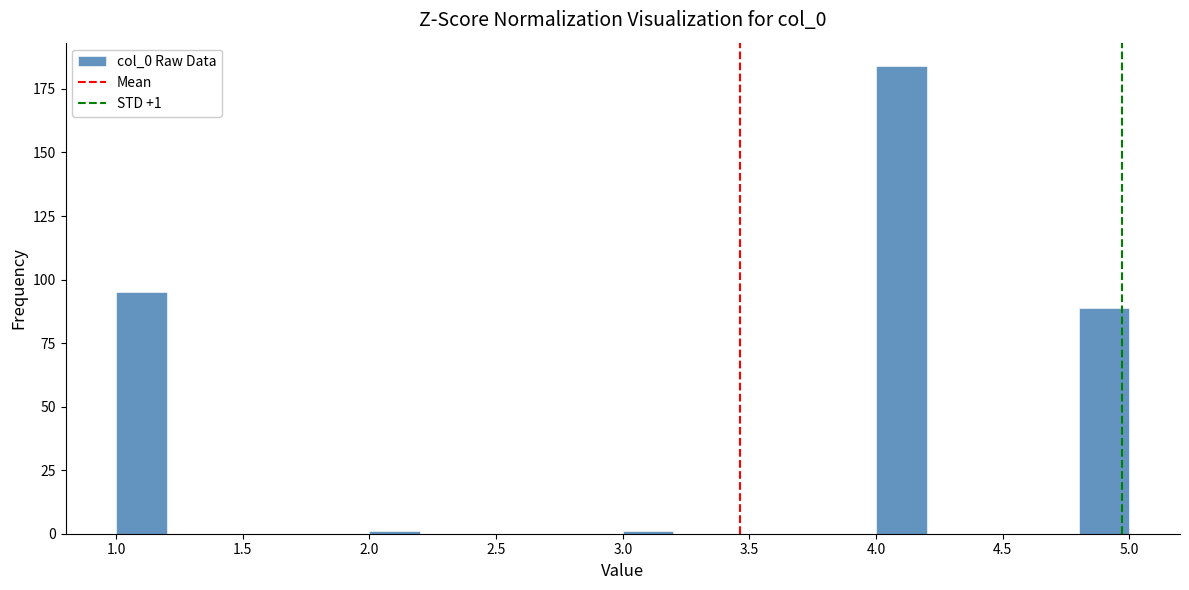

Which range on the x-axis has the tallest bar?

4.0 to 4.2